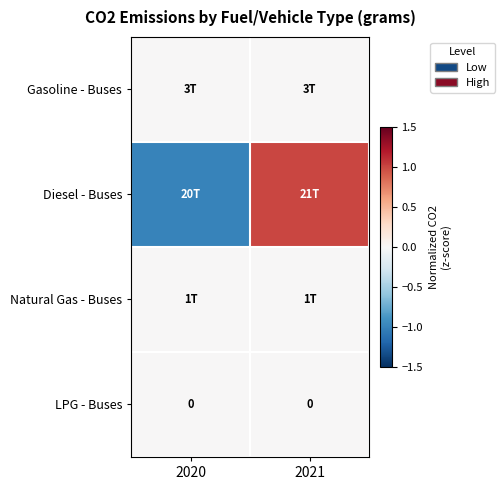

Rank the categories by Natural Gas - Buses value from highest to lowest.

2020, 2021